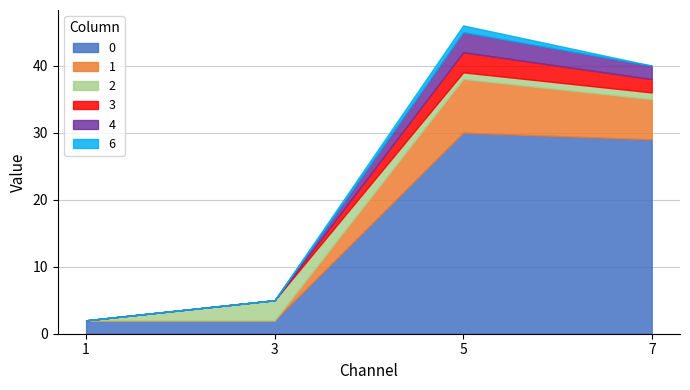

At which category is the sum across all series the highest?

5